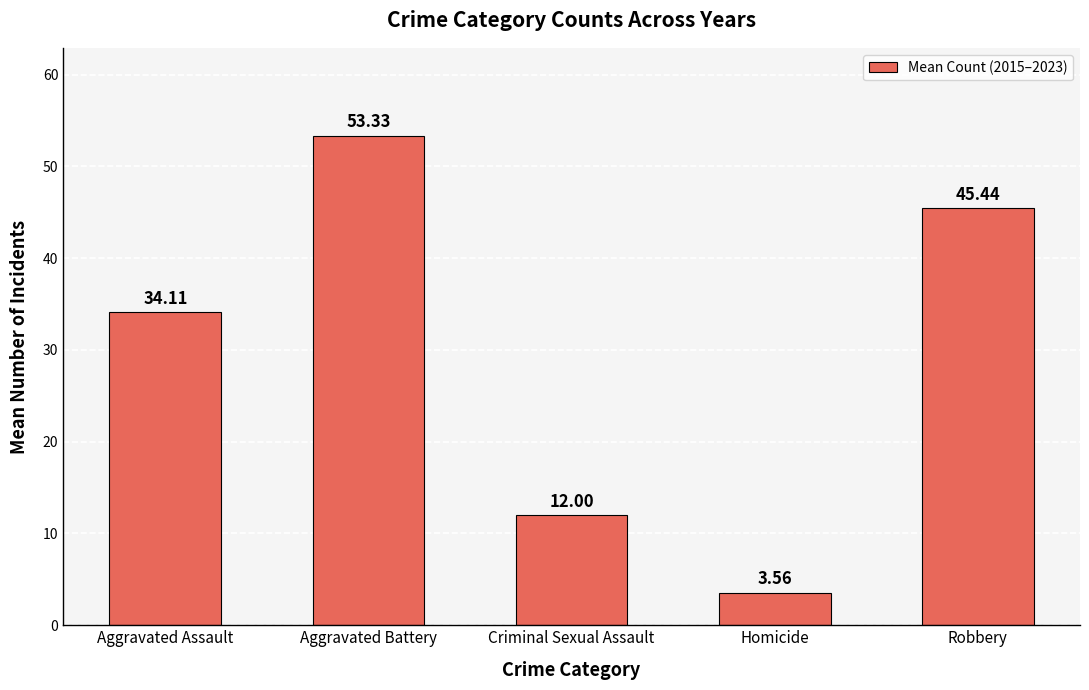

What is the greatest value displayed?

53.3